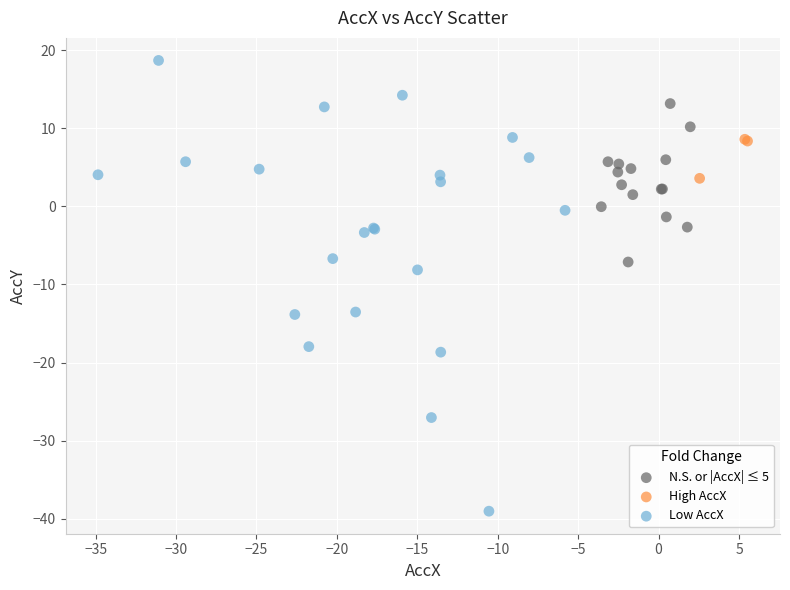

Which series contains the highest Y value?

Low AccX